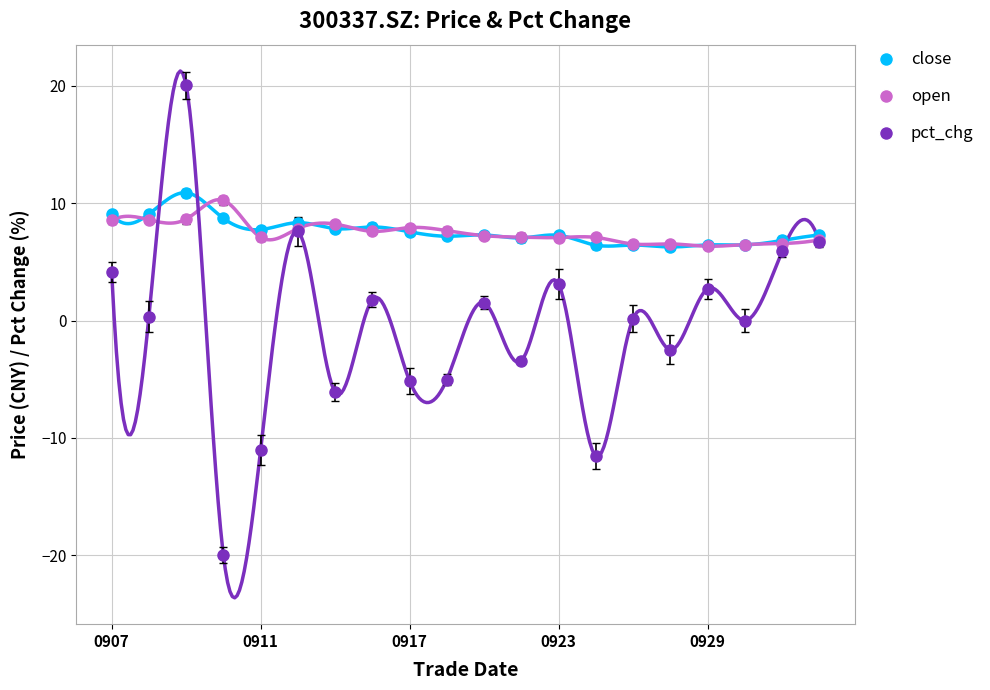

How many lines are shown in the chart?

3